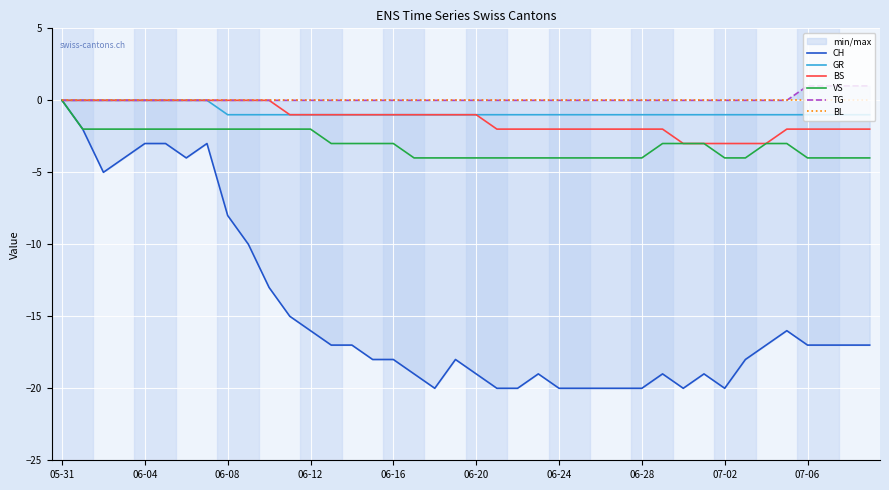

What is the label of the 18th point from the left?

17